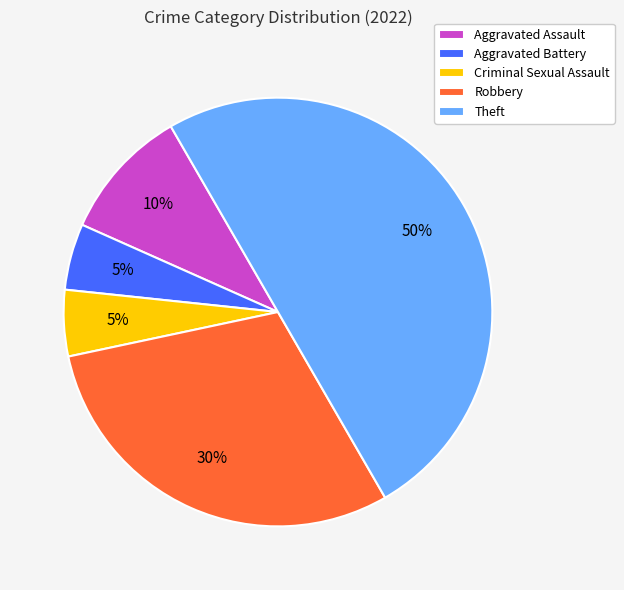

What is the largest slice in the pie chart?

Theft